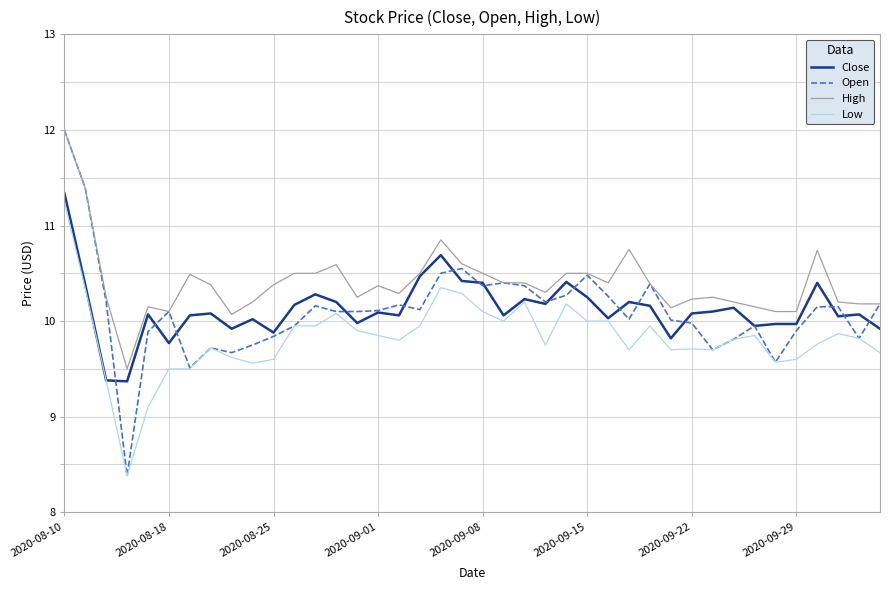

Which series has the largest total across all categories?

High